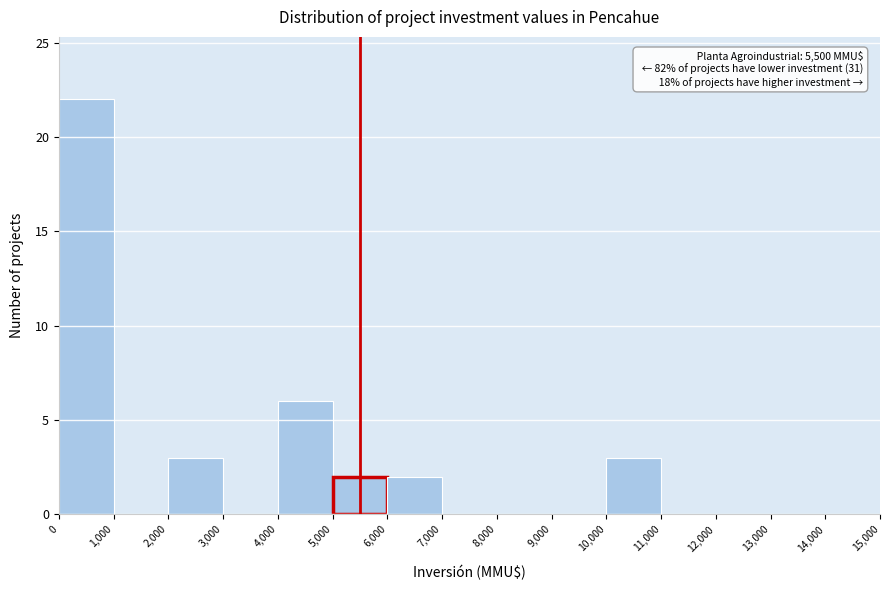

Which range on the x-axis has the tallest bar?

0 to 1,000